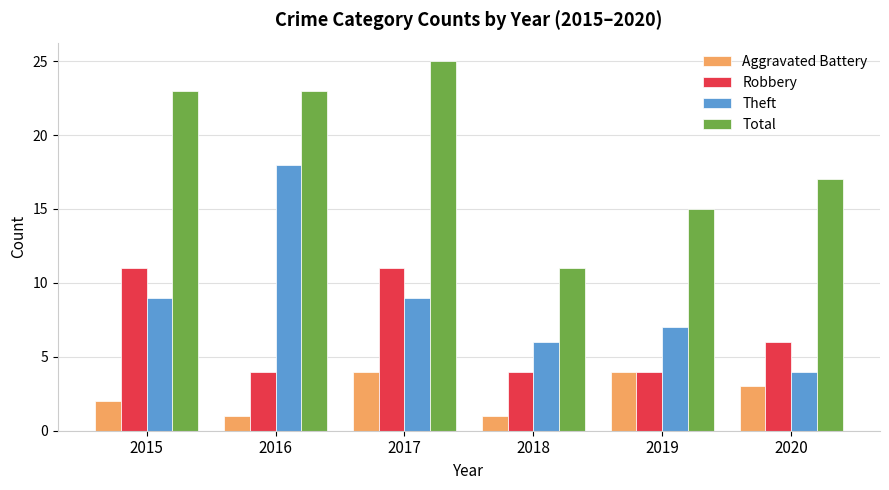

Where does the Robbery series first go above 6?

2015